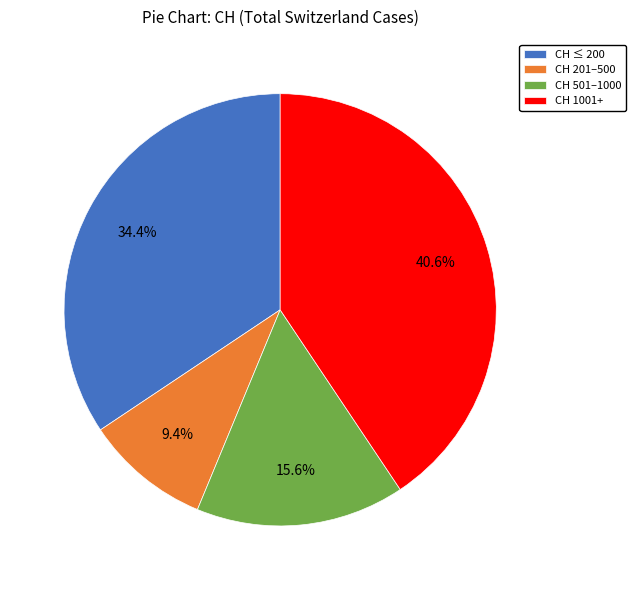

To the nearest percent, what is the difference between the largest and smallest slice percentages?

31%